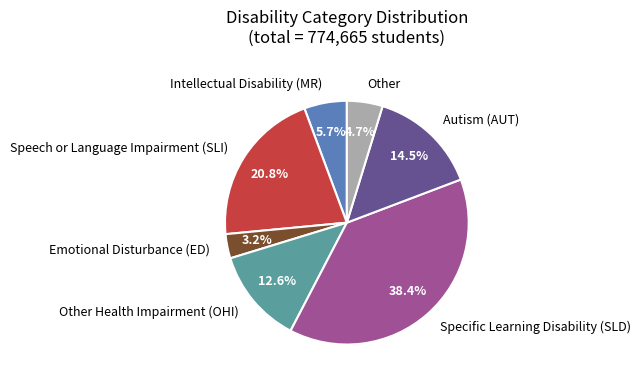

How much of the chart is everything except Speech or Language Impairment (SLI)?

79.2%